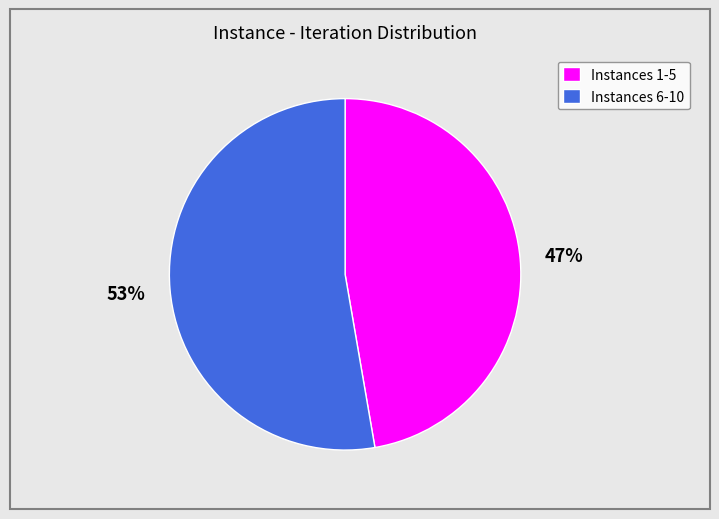

Do Instances 1-5 and Instances 6-10 together represent more than half of the pie?

Yes